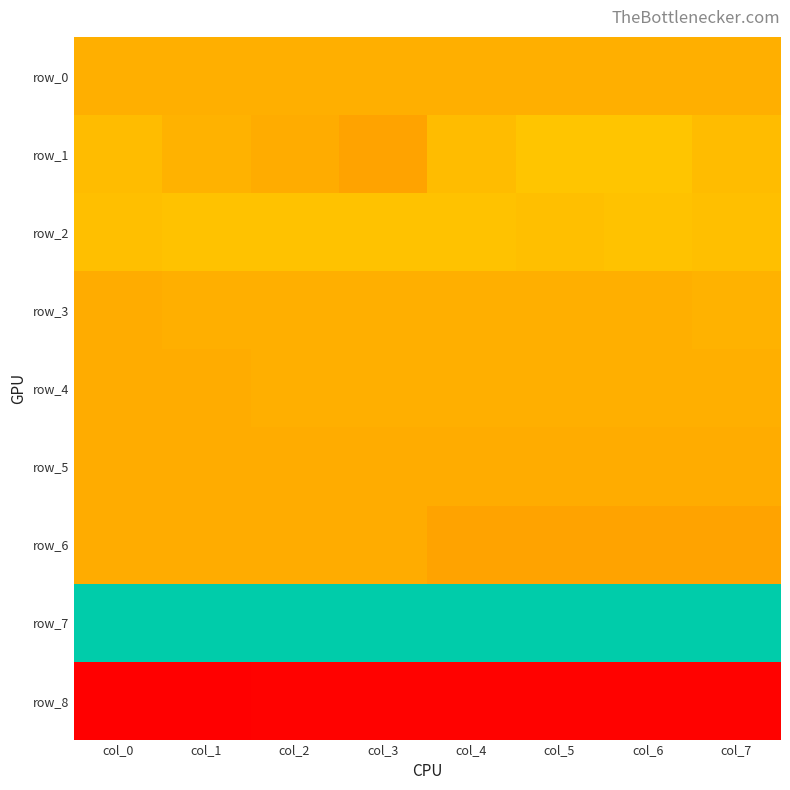

Count the number of categories in the chart.

8